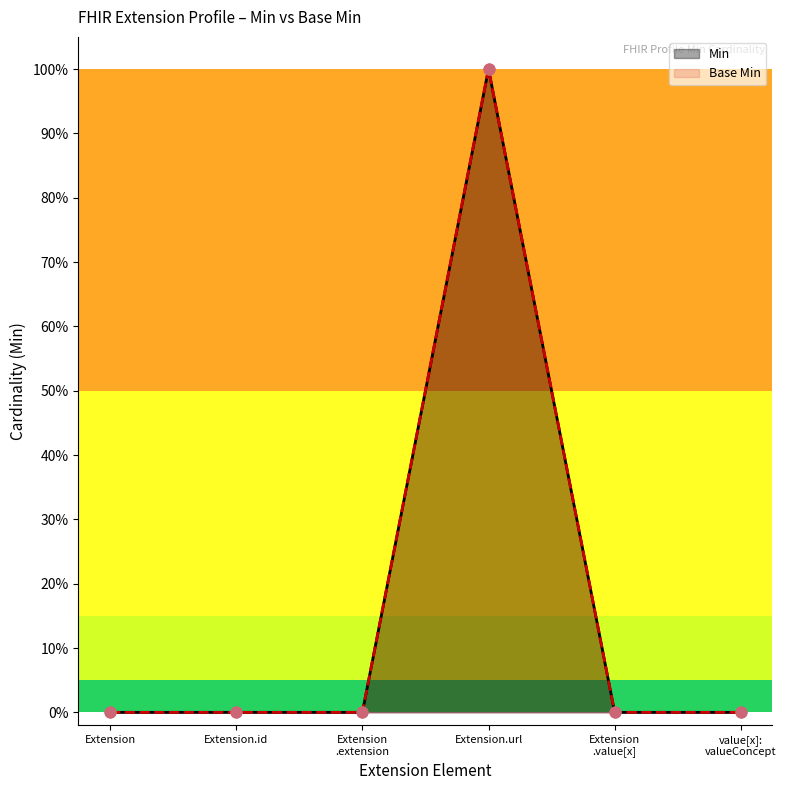

At how many categories does at least one series exceed 0?

1